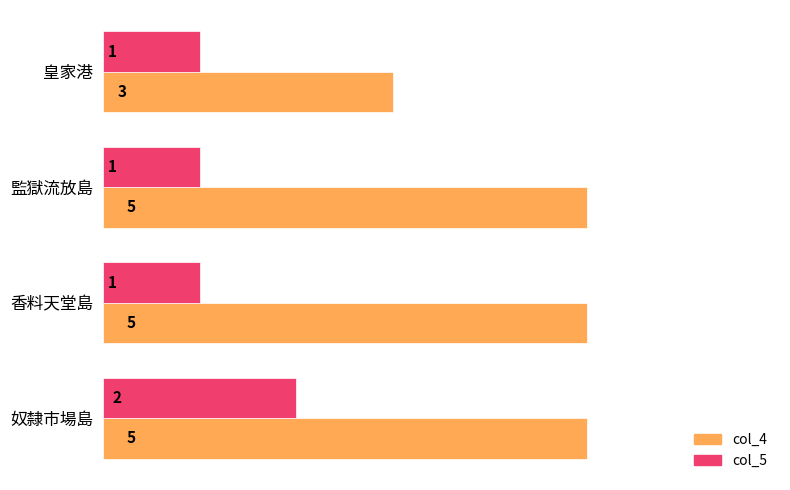

Is the value of col_5 at 監獄流放島 greater than the value of col_4 at 監獄流放島?

No